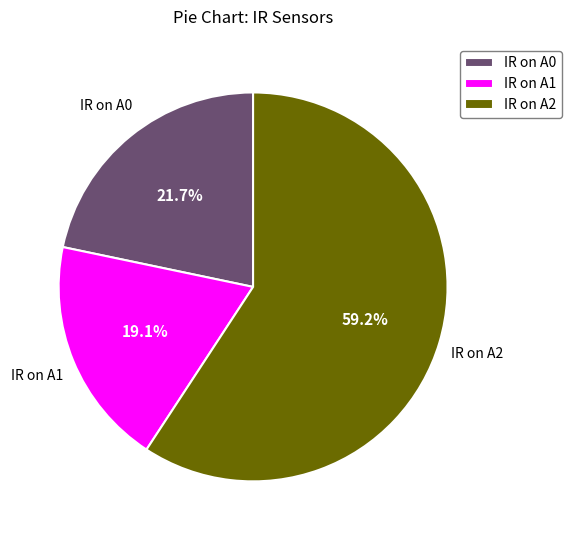

How many segments does this pie chart have?

3